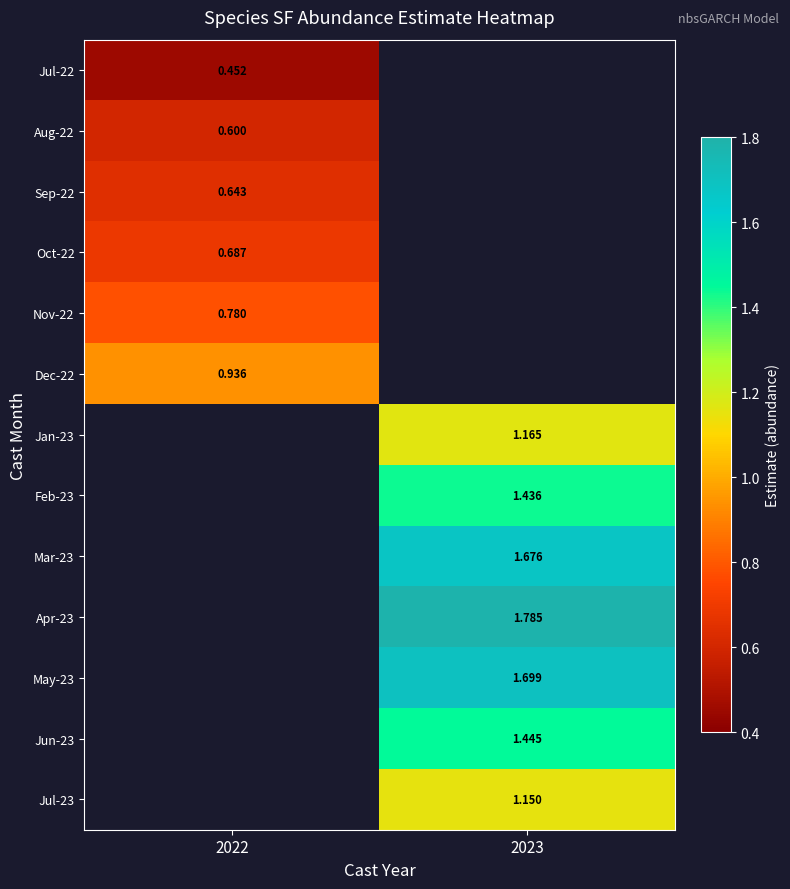

The Apr-23 series shows 2.4 at 2023. True or false?

False